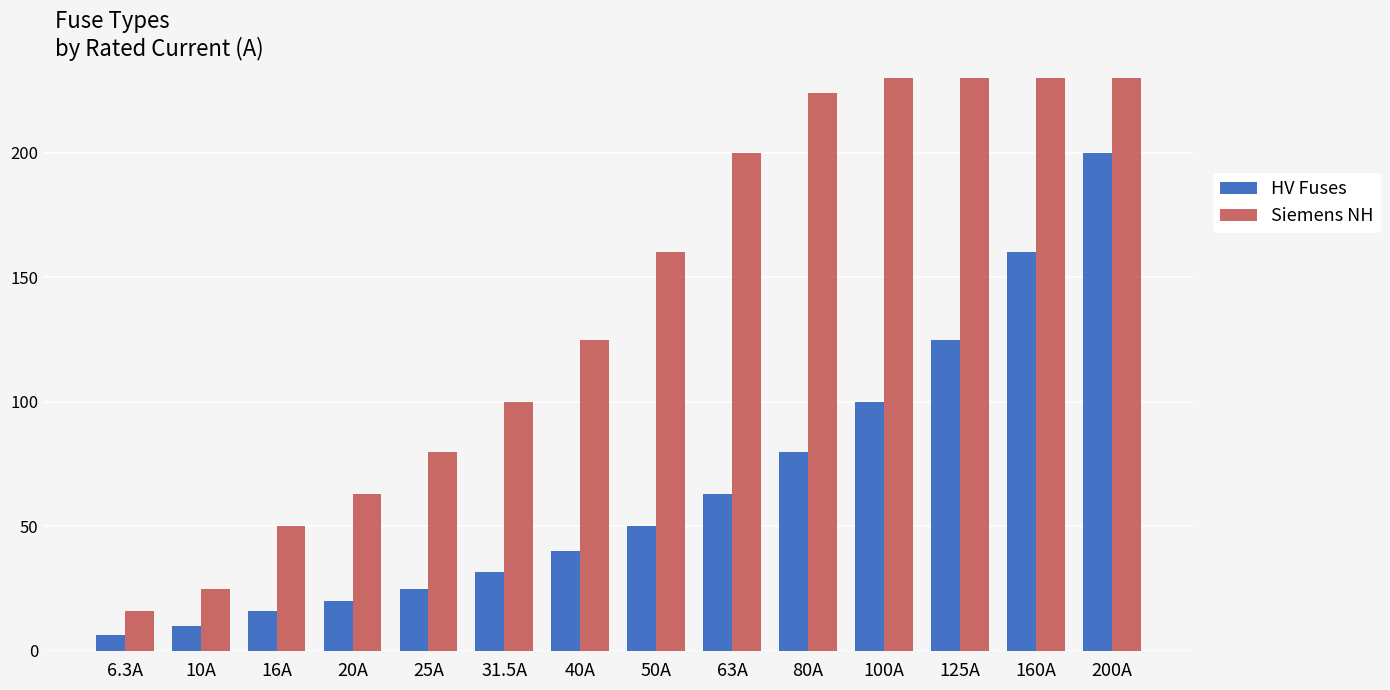

List the labels in order of HV Fuses value, smallest first.

6.3A, 10A, 16A, 20A, 25A, 31.5A, 40A, 50A, 63A, 80A, 100A, 125A, 160A, 200A